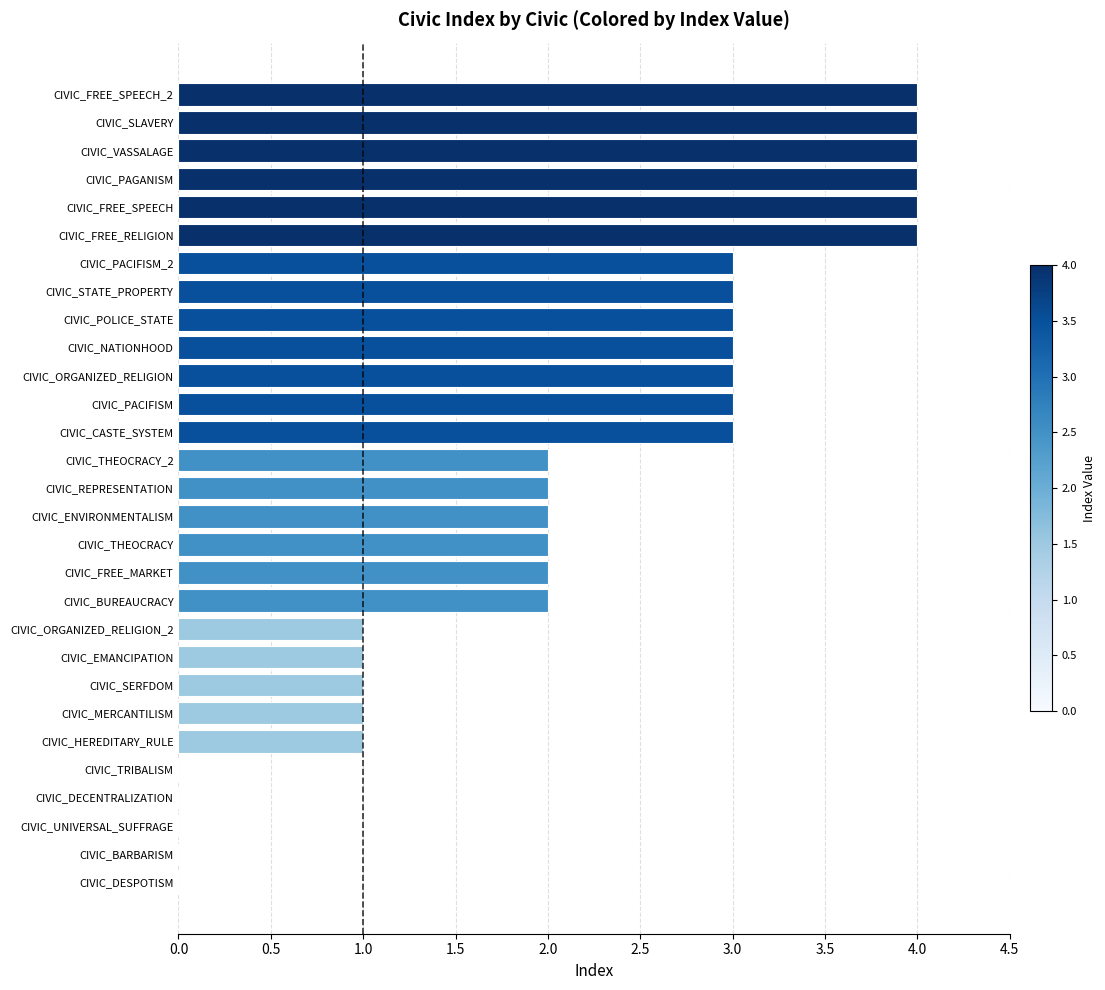

The value at CIVIC_THEOCRACY_2 is 4. True or false?

False